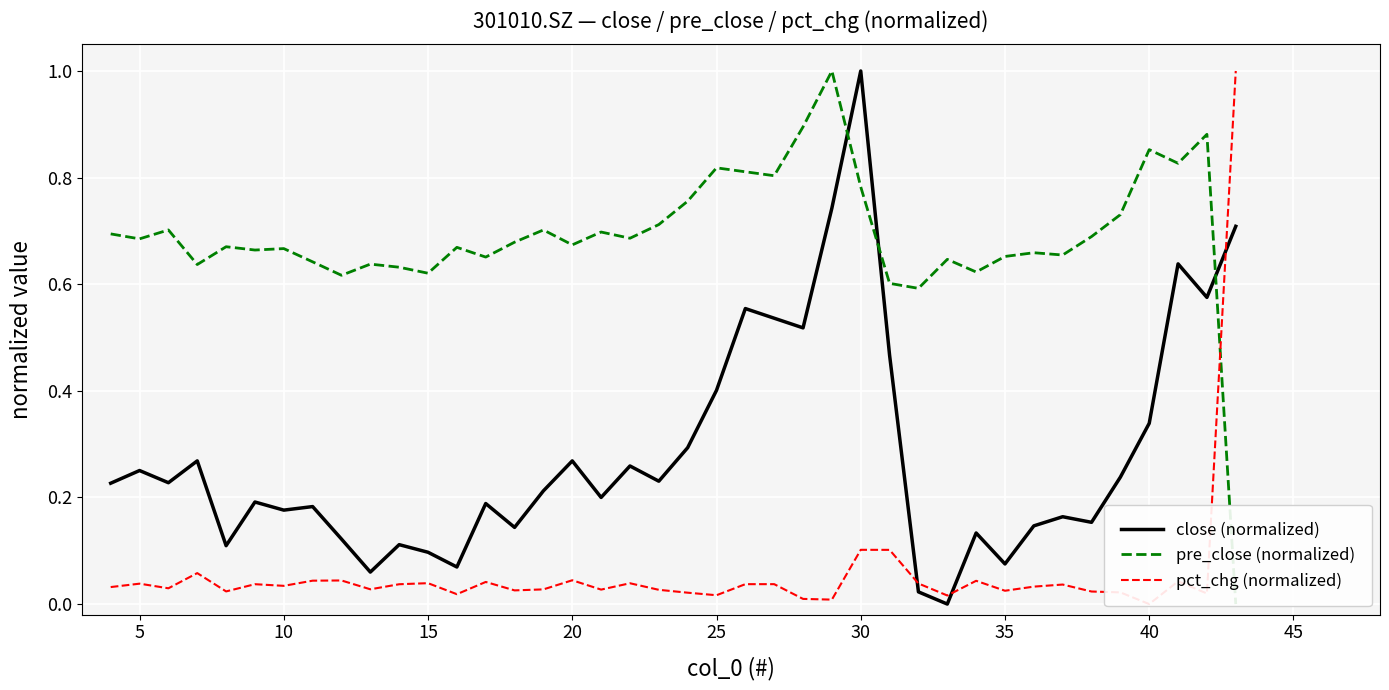

The value of close (normalized) at 25 is 0.4. True or false?

True